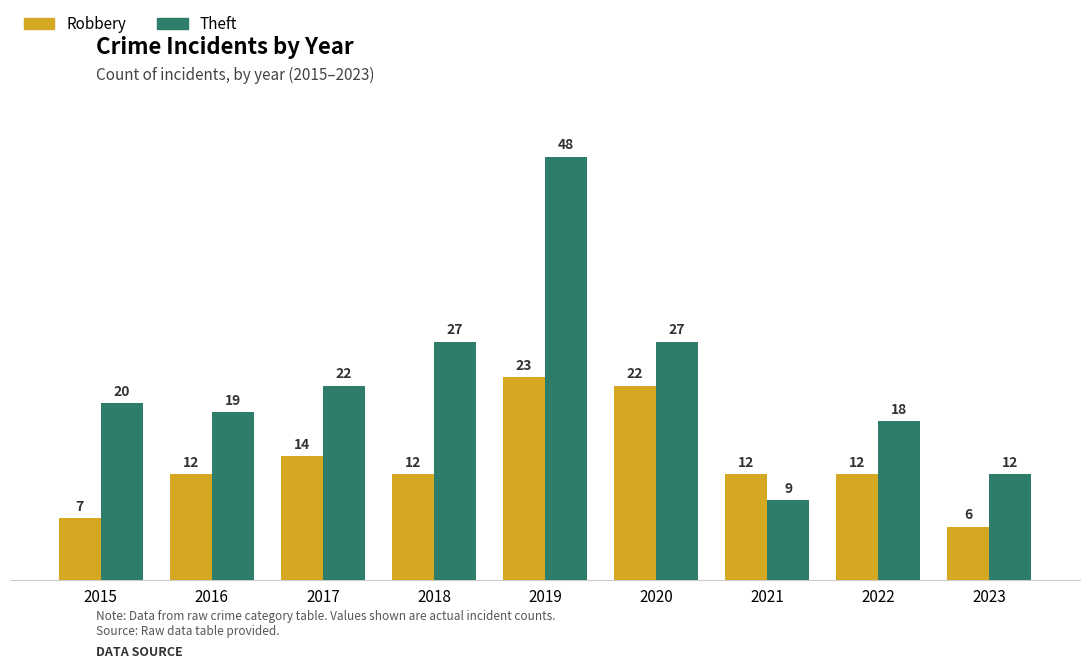

Rank the series by their average value, from highest to lowest.

Theft, Robbery